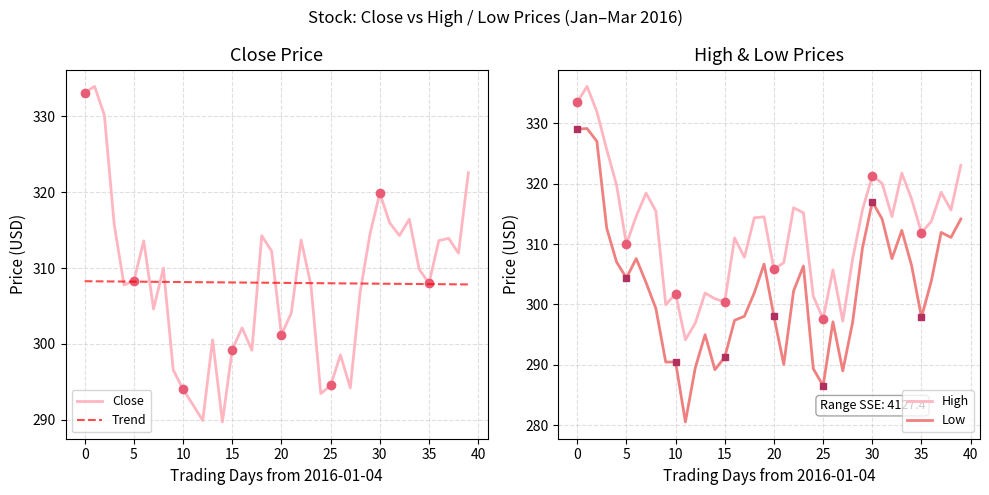

What is the label of the 30th point from the left?

29